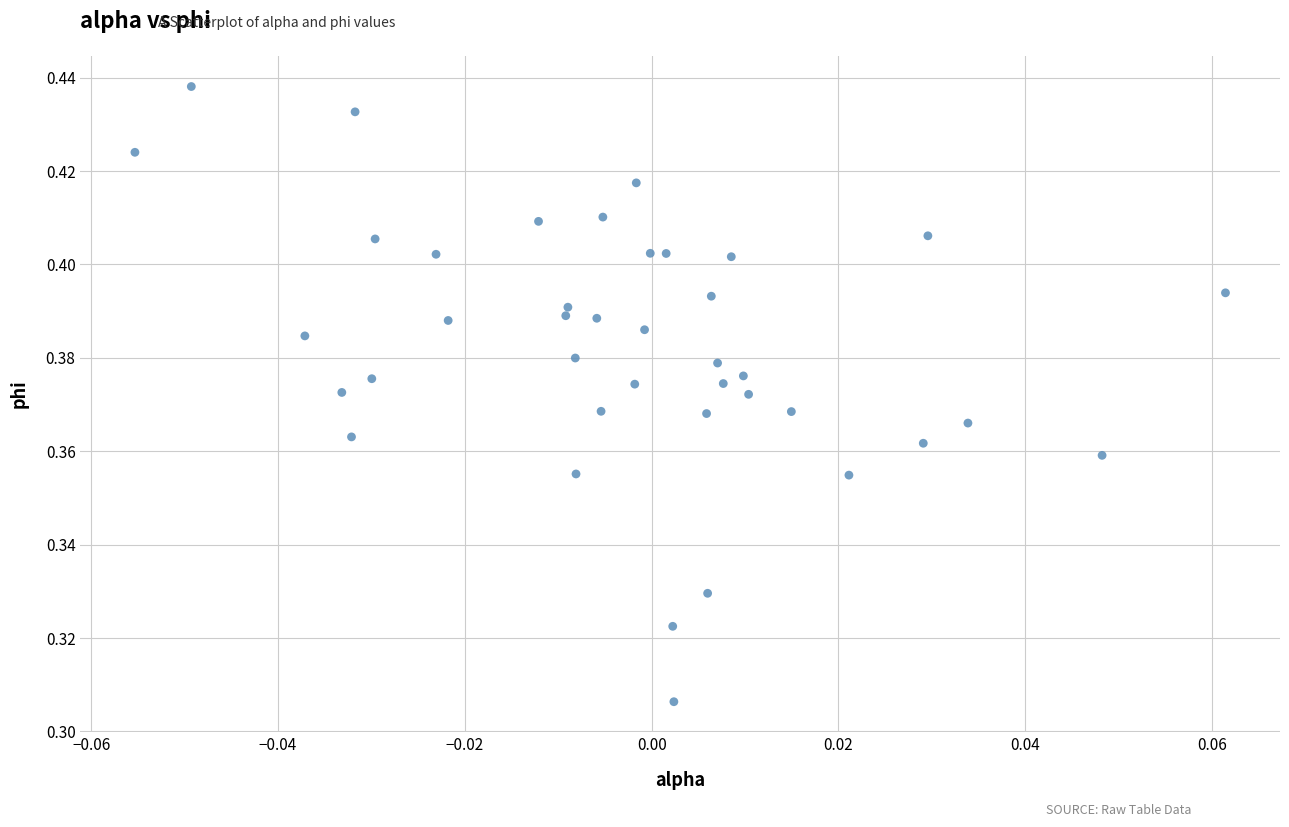

How many data points are displayed?

40